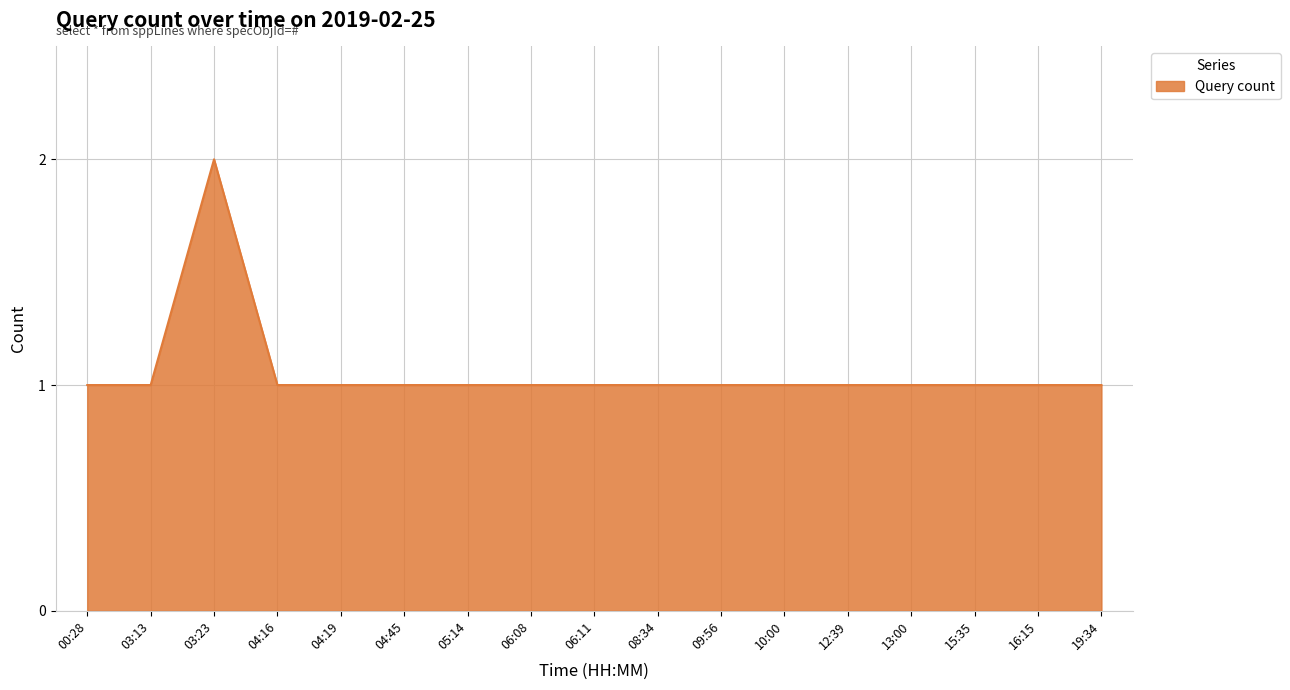

Which has a higher value, 03:23 or 09:56?

03:23